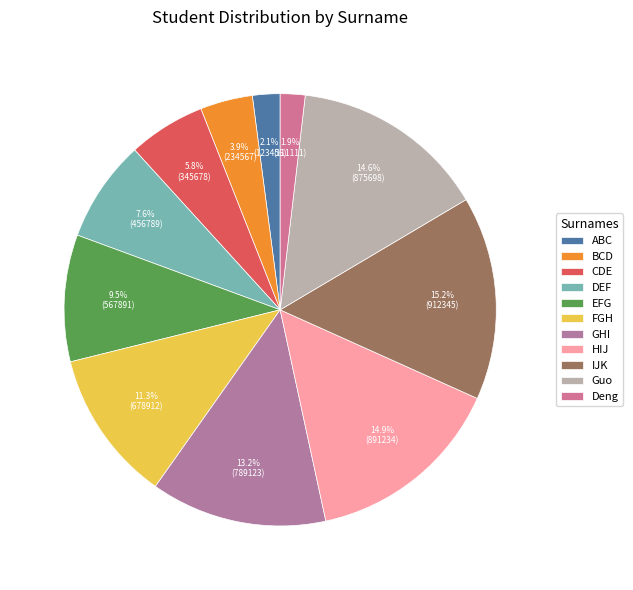

What is the change in value from BCD to HIJ?

+656667